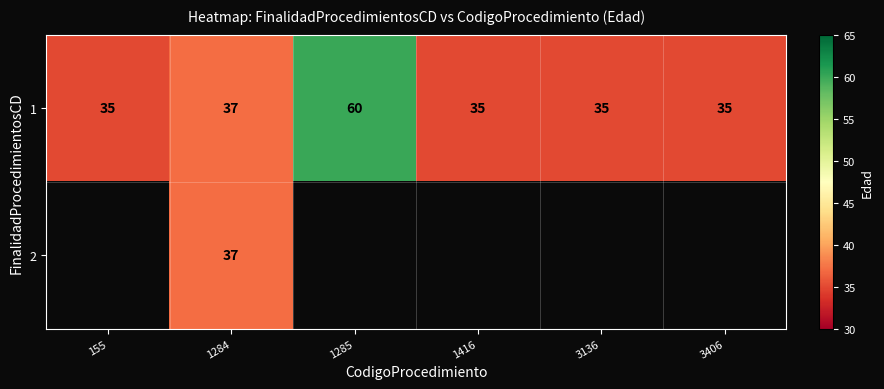

The value of 1 at 1285 is 24.2. True or false?

False